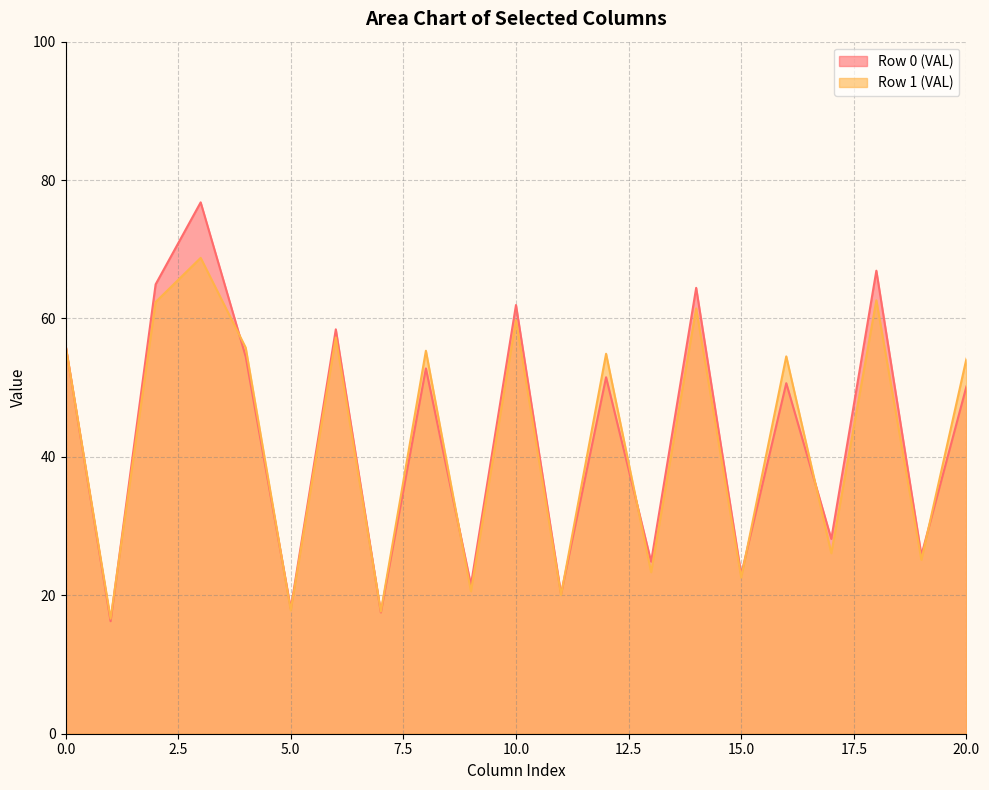

True or false: Row 0 (VAL) has a value of 41.9 at 10.0.

False